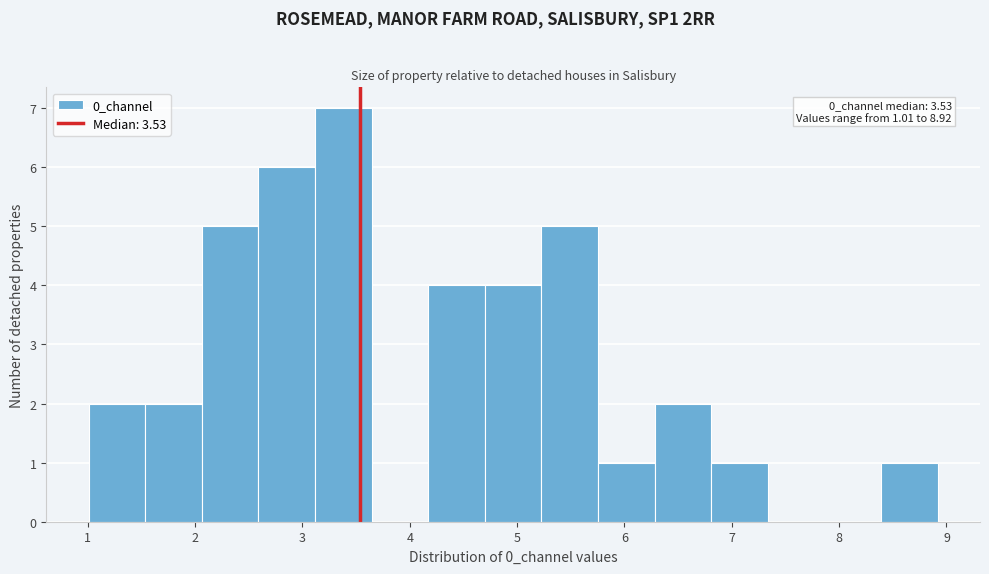

Over which range of the x-axis is the bar tallest?

3.1 to 3.6